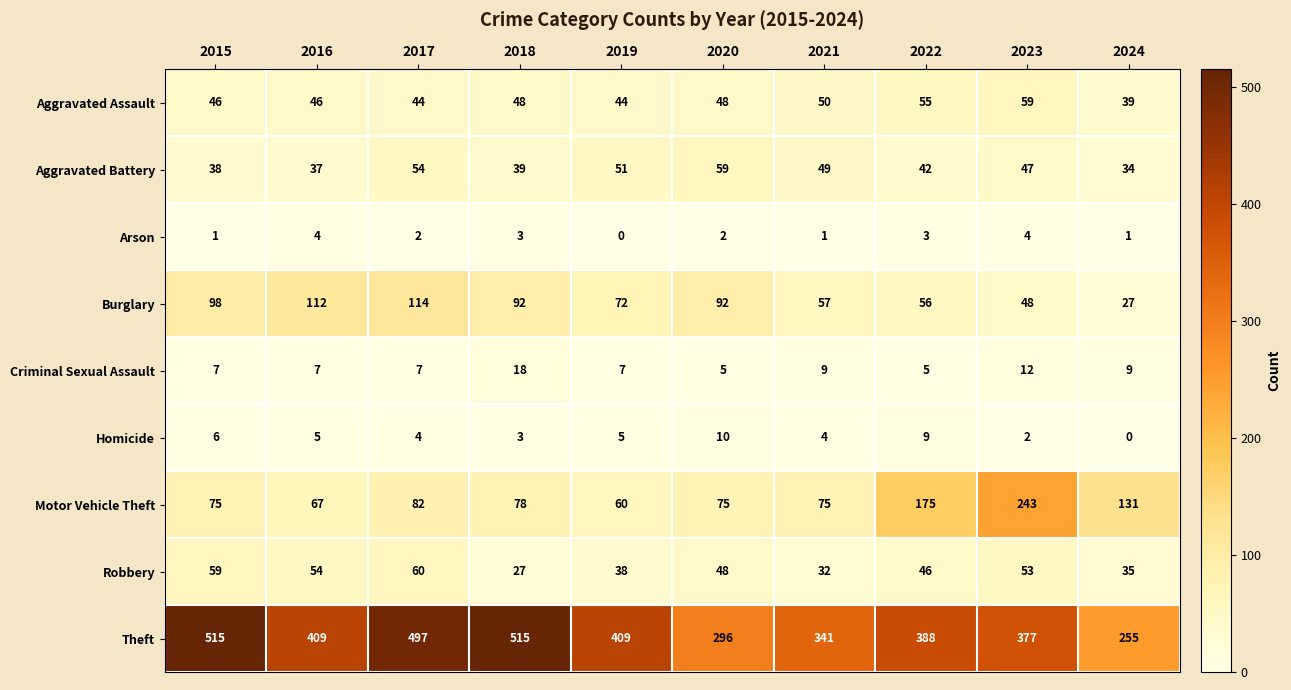

At which label does Aggravated Assault reach its peak?

2023